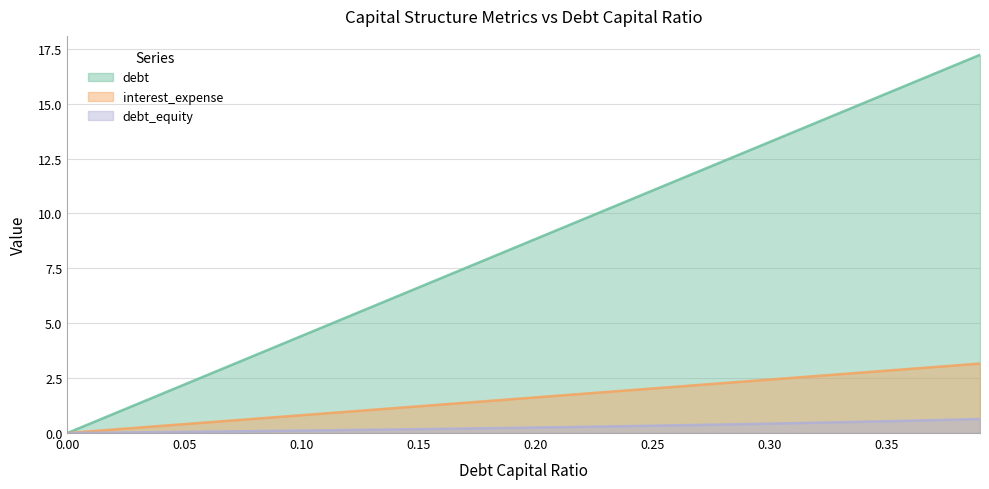

Rank the series by their average value, from lowest to highest.

debt_equity, interest_expense, debt